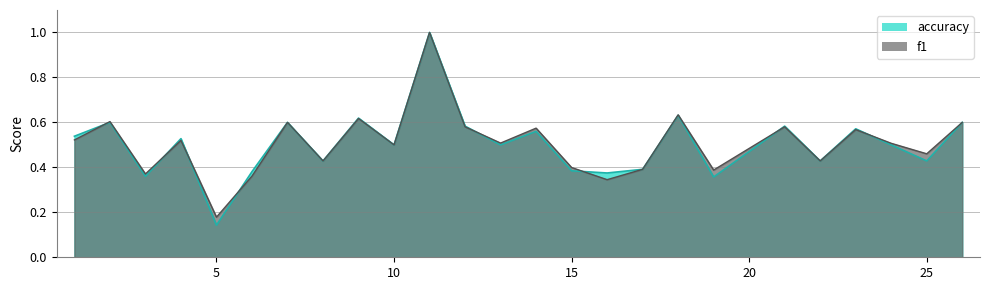

At which category is the sum across all series the highest?

11